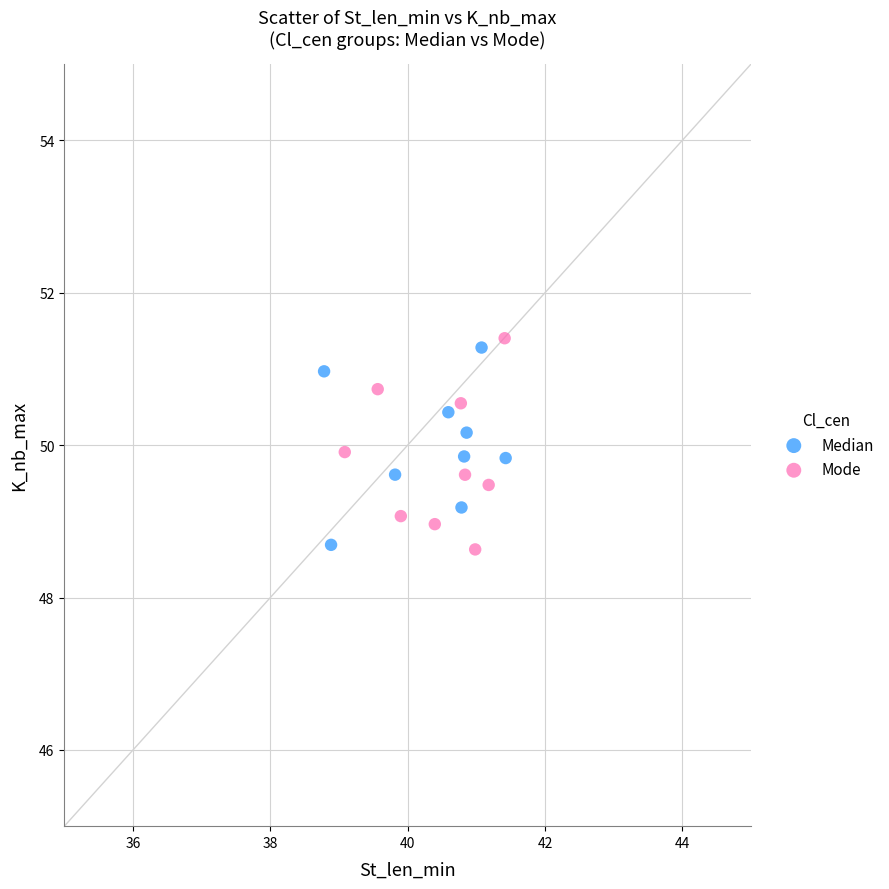

What are all the series names shown in the legend?

Median, Mode